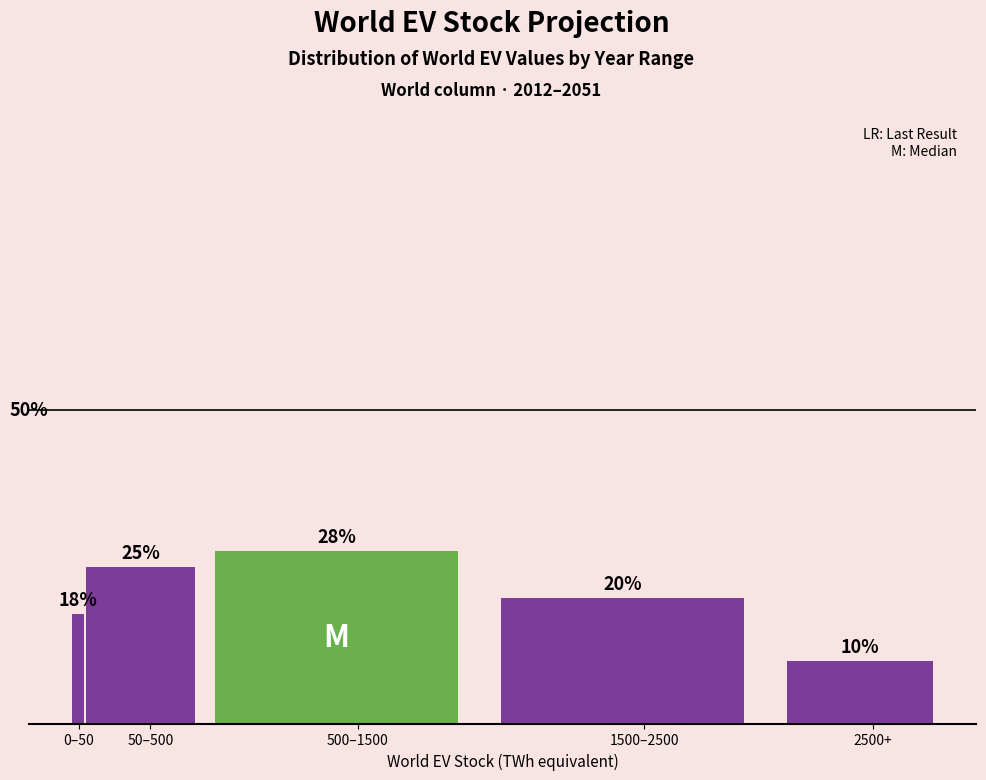

At which label does the data first exceed 20?

50–500